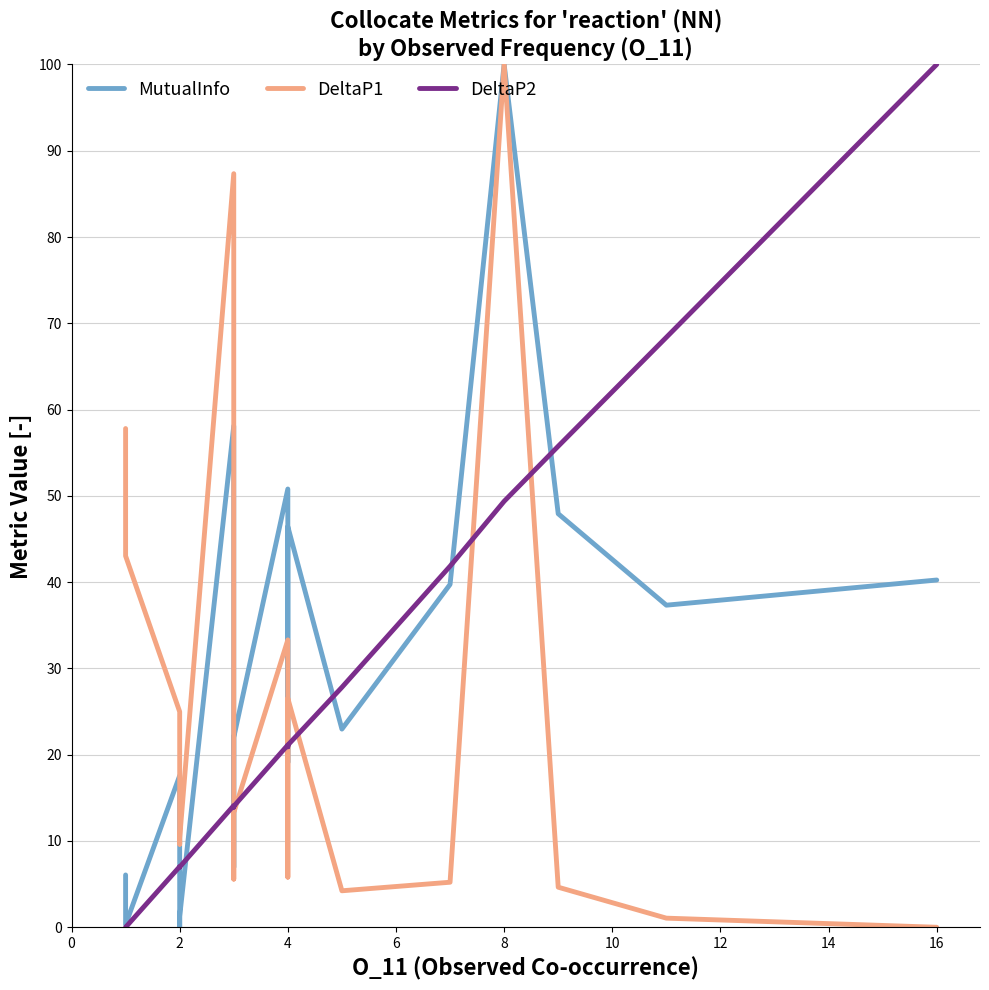

List the series in order of their peak value, lowest first.

MutualInfo, DeltaP1, DeltaP2